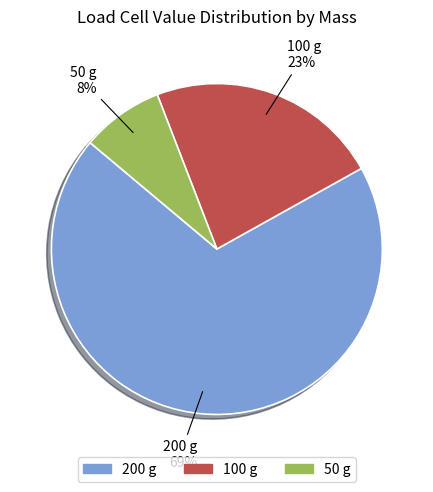

To the nearest percent, what portion does 100 represent?

23%